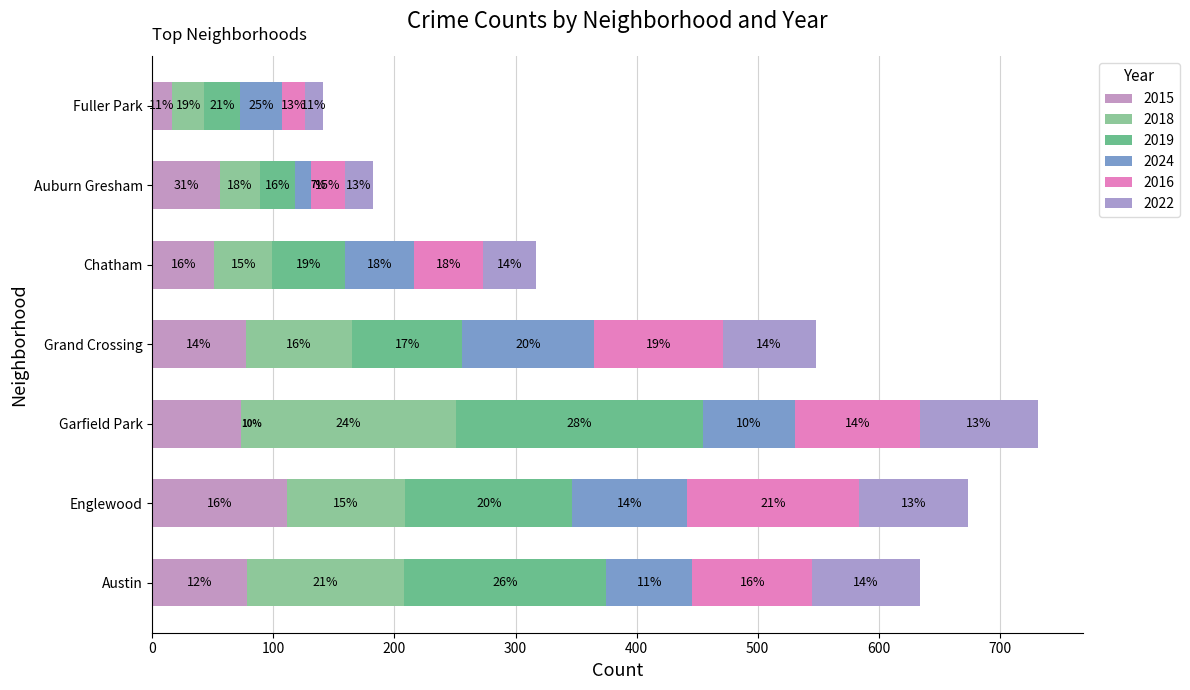

How many 2019 values are between 29 and 167?

6